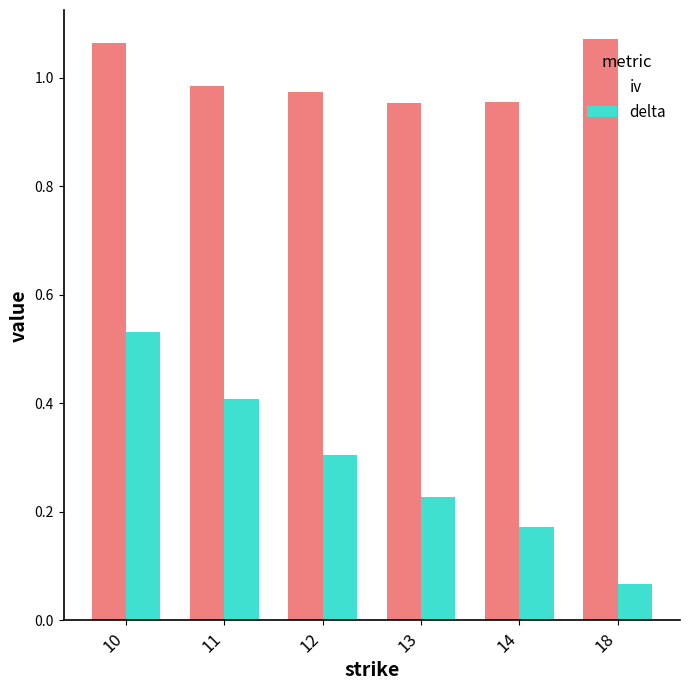

What is the spread (max minus min) of values at 14?

0.8